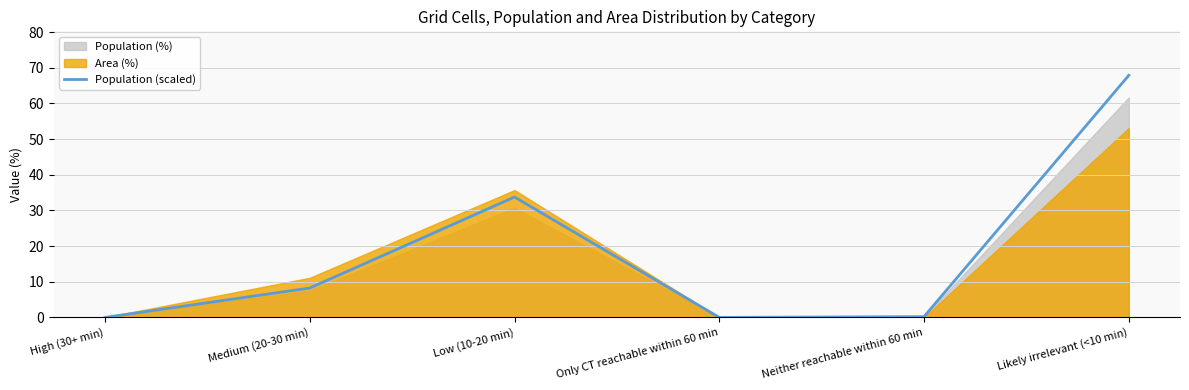

True or false: Population (scaled) has a value of 0.2 at Neither reachable within 60 min.

True